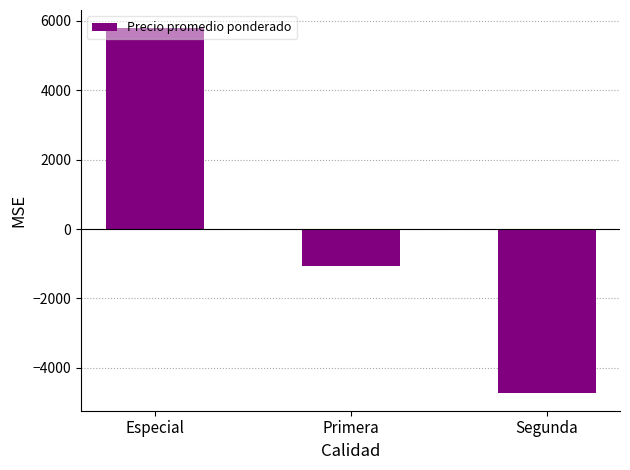

List the labels in order of value, largest first.

Especial, Primera, Segunda